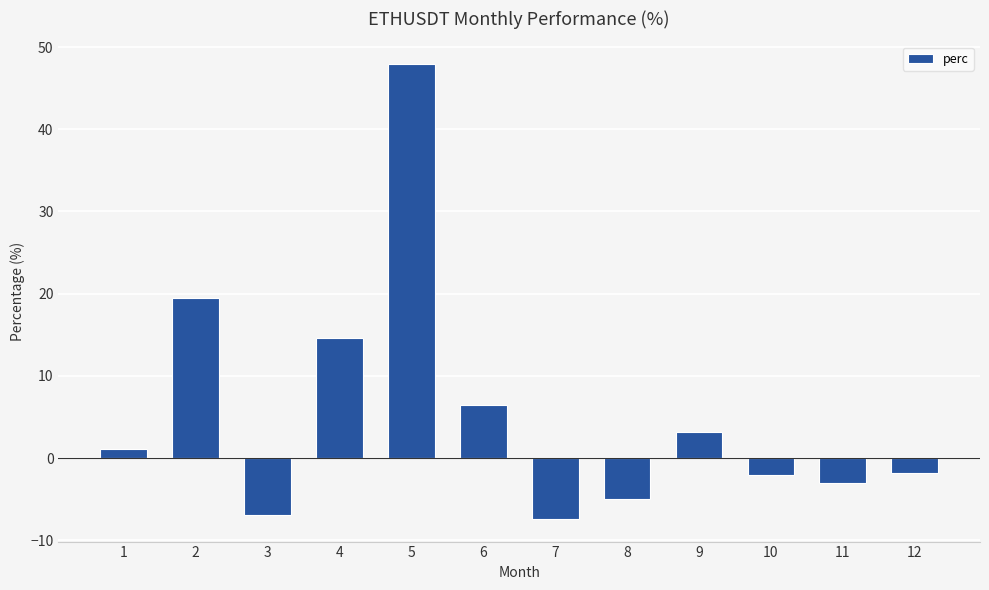

Are the bars grouped side by side (vs. stacked)?

No